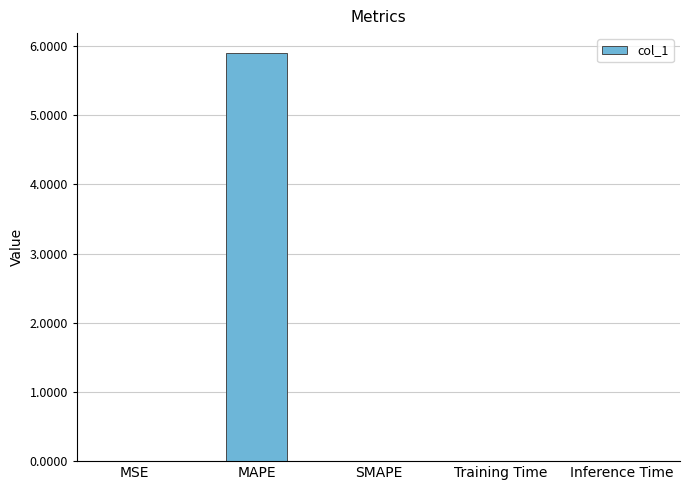

How many series are shown in this chart?

1